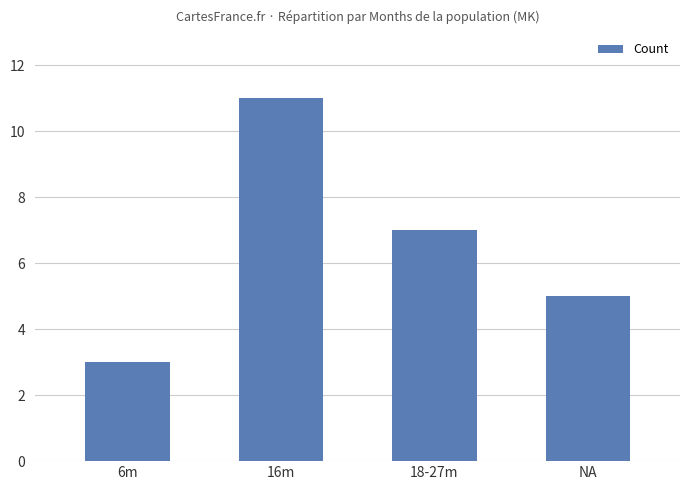

Where does the data first go above 7?

16m